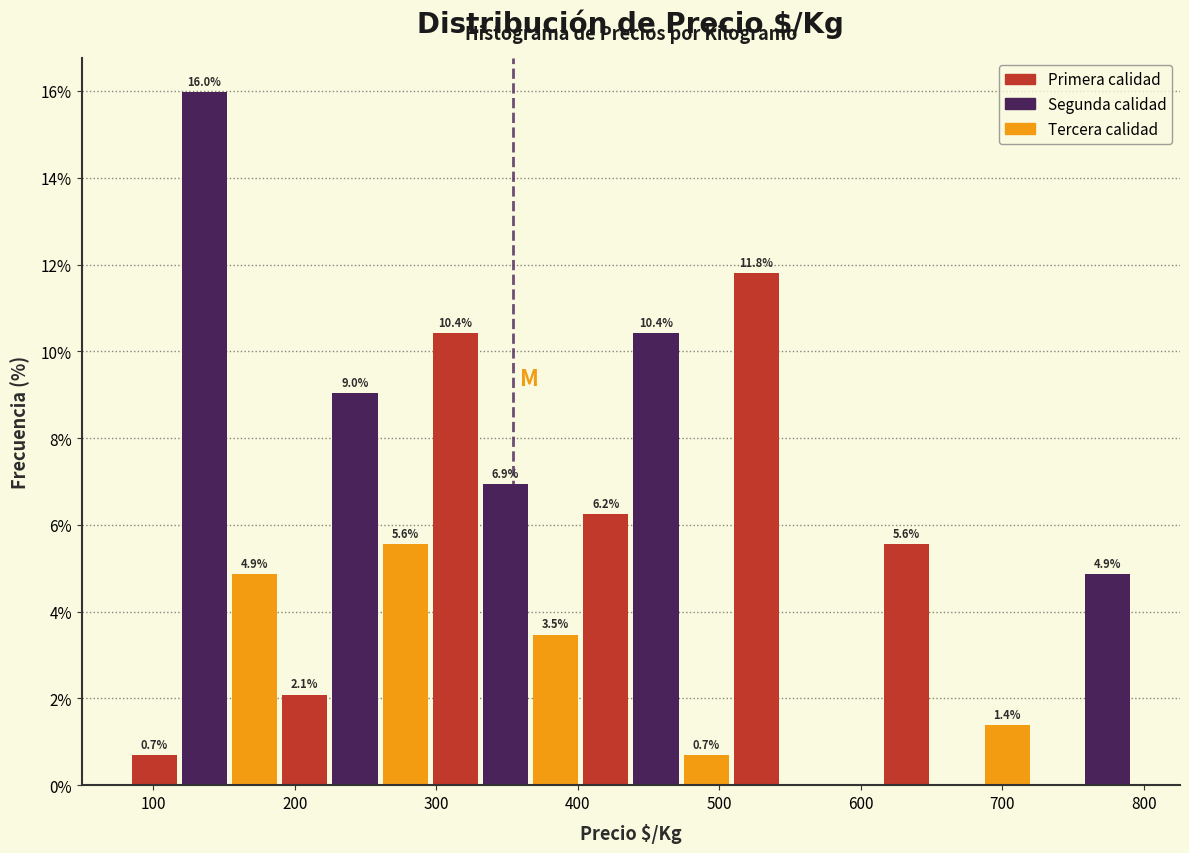

Read against the x-axis, roughly where is the centre of the tallest bar?

140